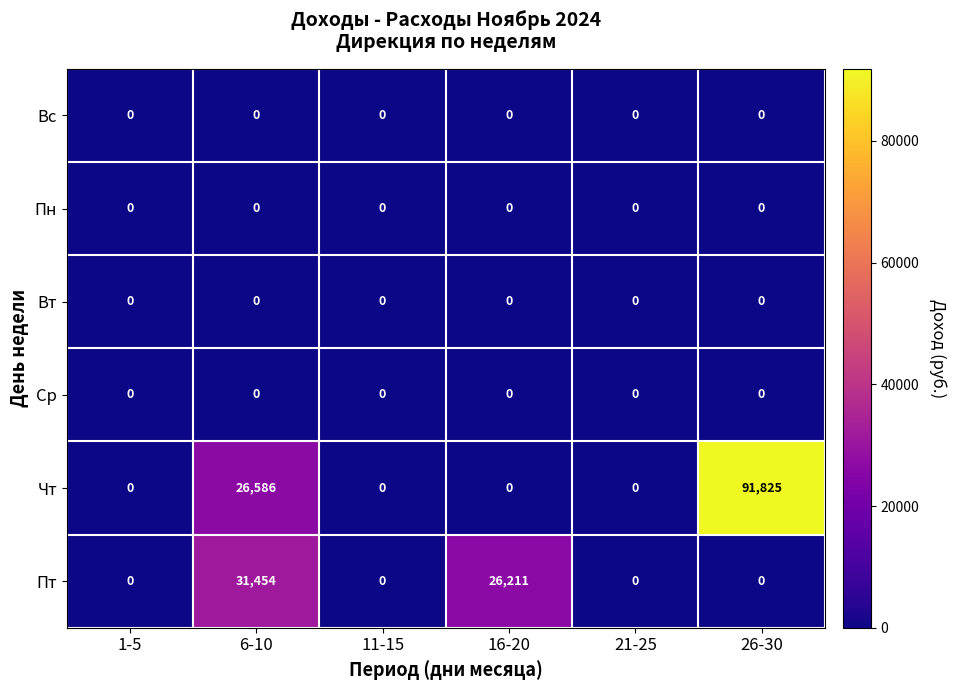

Which series has the largest total across all categories?

Чт